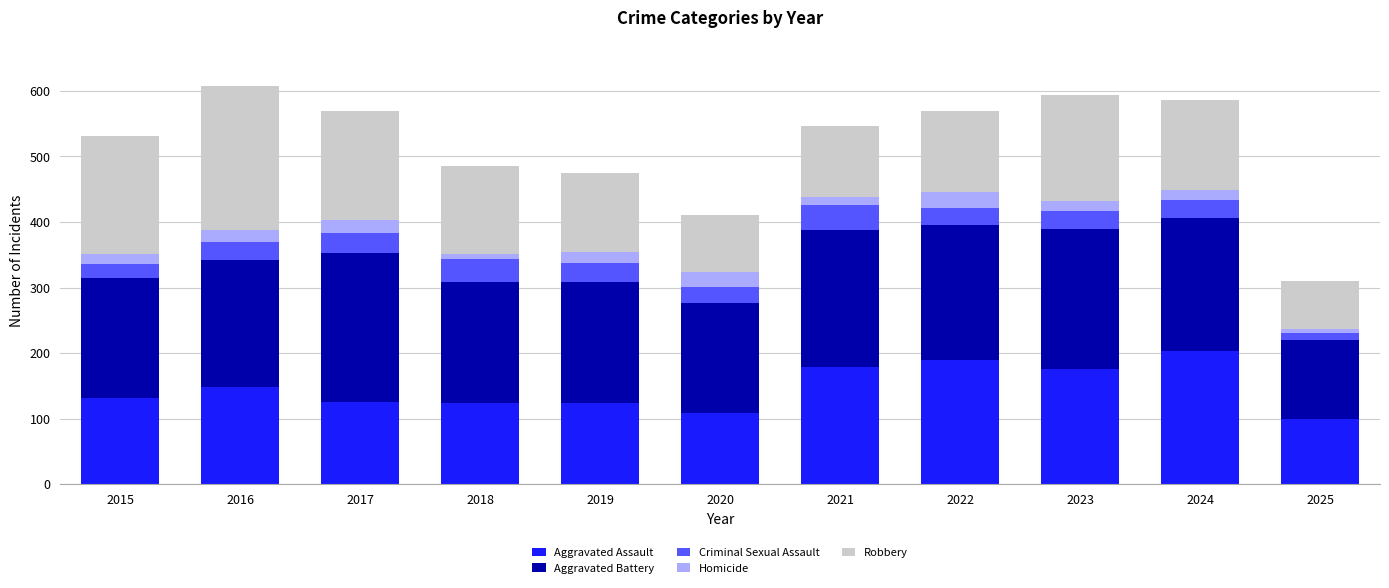

What is the total value across all series at 2024?

586